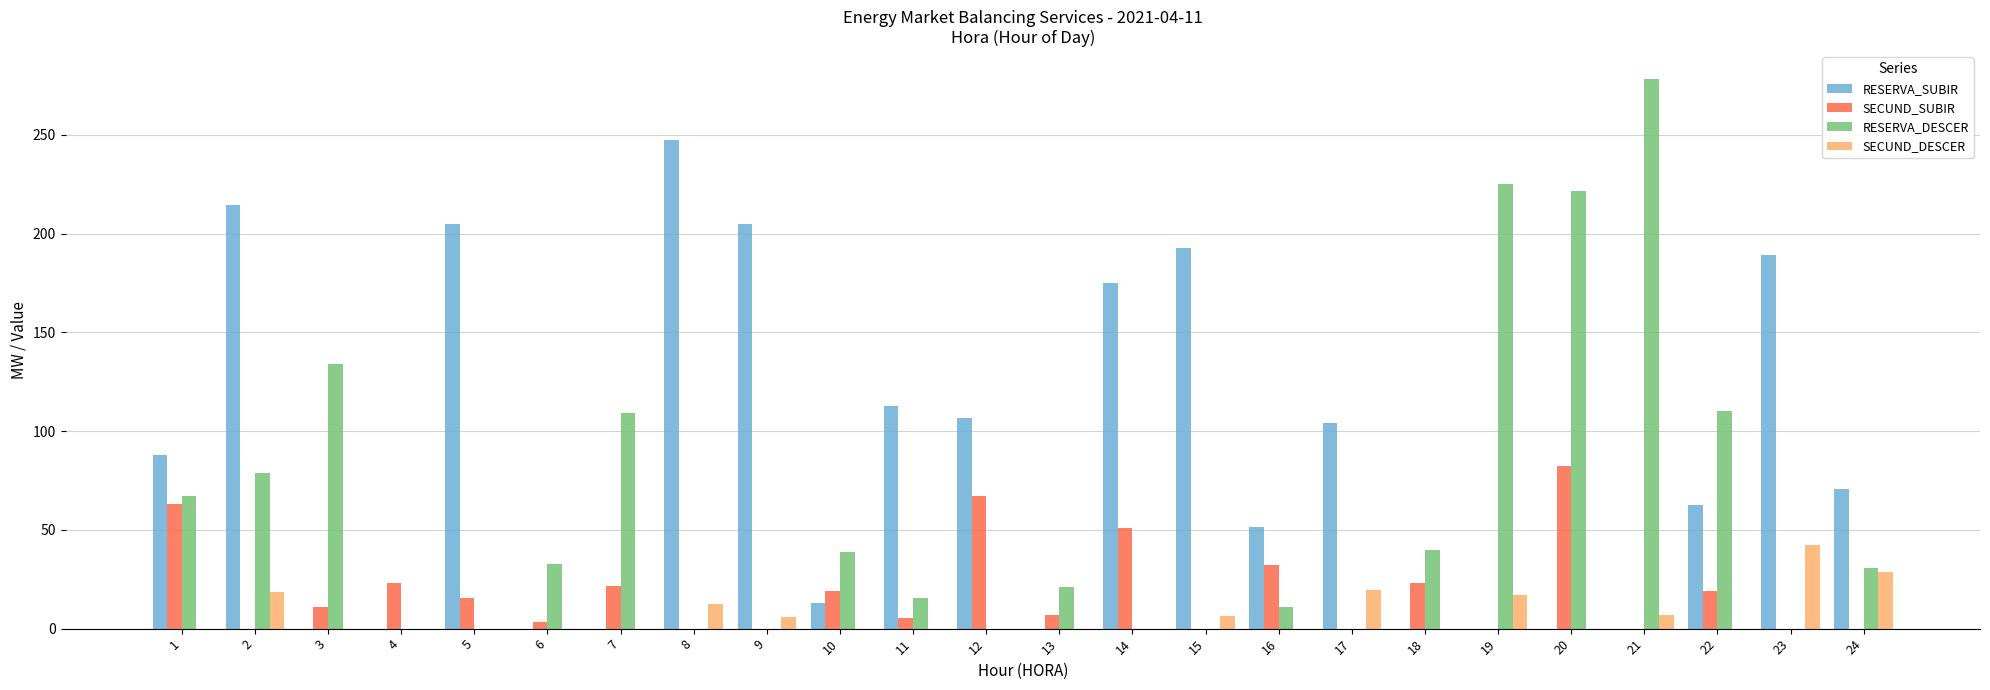

What is the total value across all series at 21?

285.4